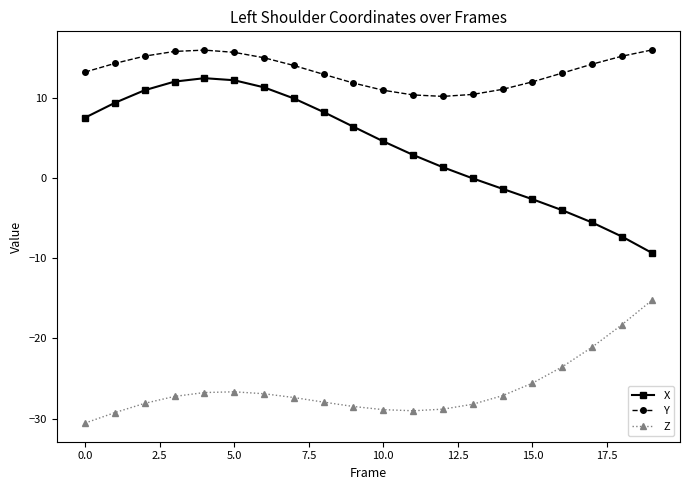

Which series has the largest total across all categories?

Y